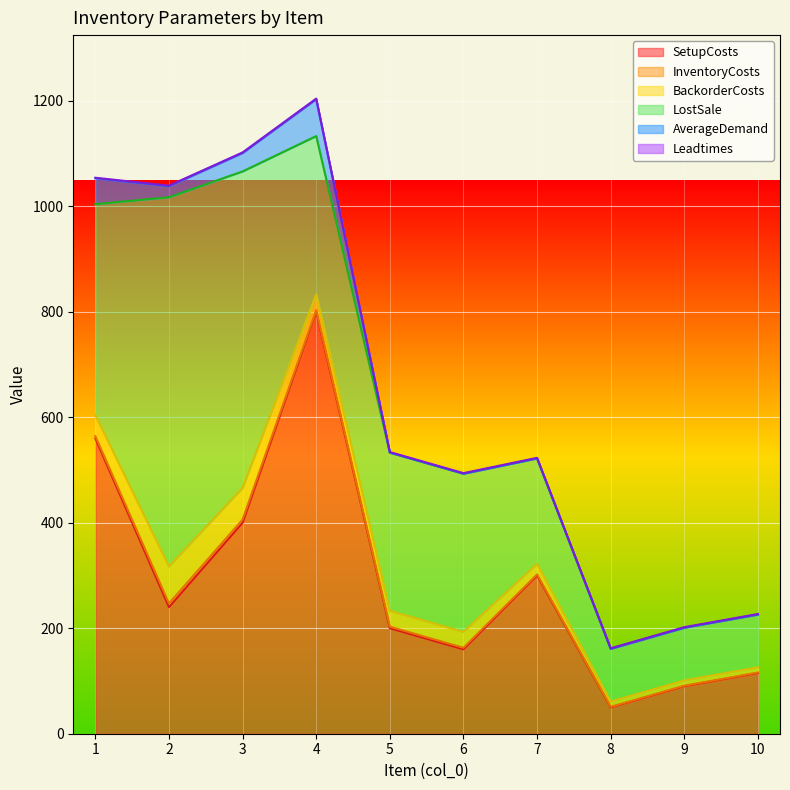

What is the sum of the LostSale values at 4 and 5?

600